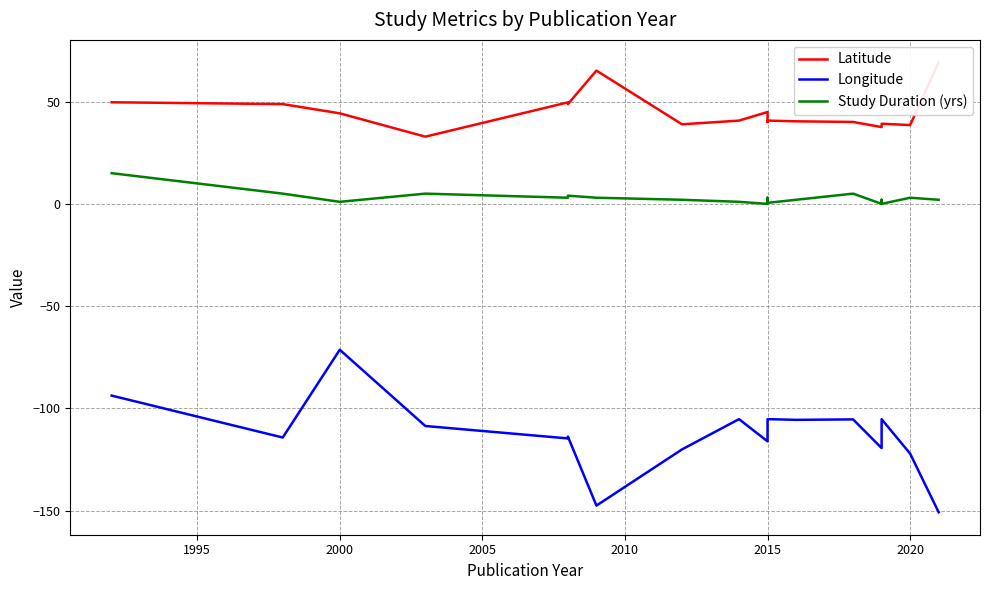

How many values in the Longitude series exceed -105?

2